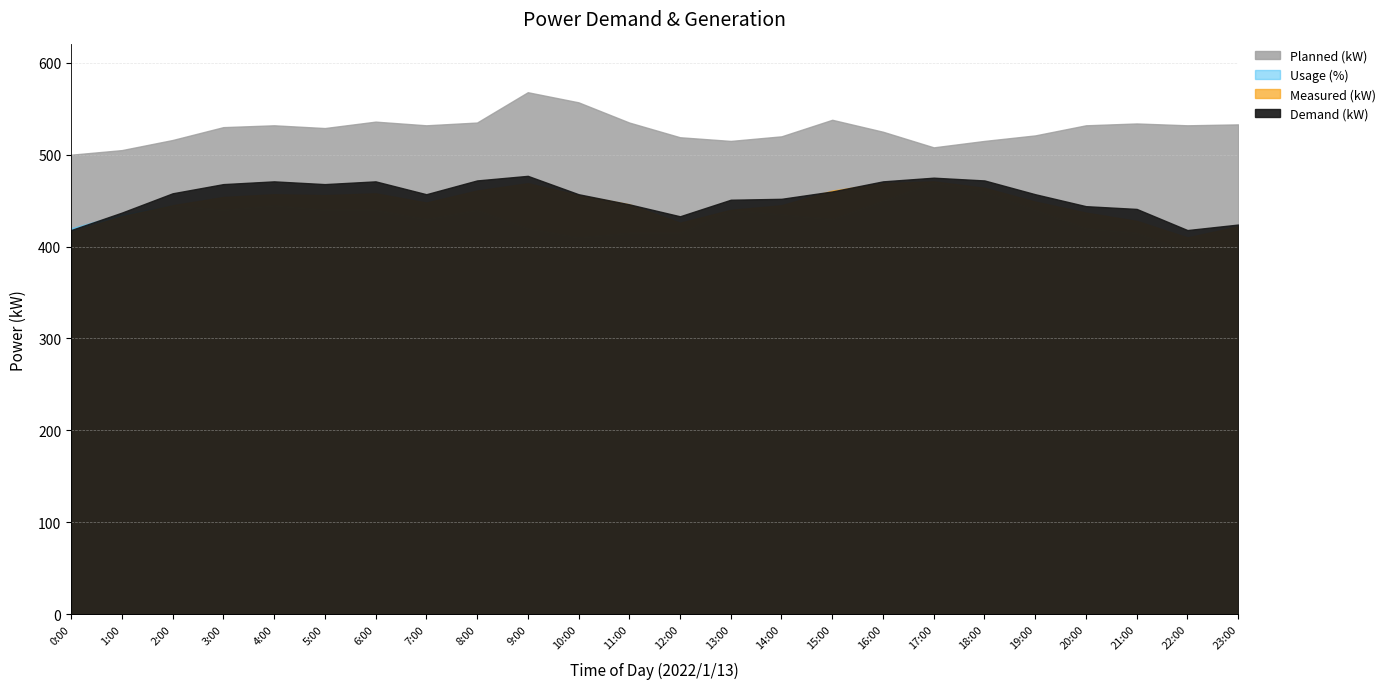

Reading right to left, transcribe all the data shown in this chart.

Demand (kW): 23:00=424	22:00=418	21:00=441	20:00=444	19:00=457	18:00=472	17:00=475	16:00=471	15:00=460	14:00=452	13:00=451	12:00=433	11:00=446	10:00=457	9:00=477	8:00=472	7:00=457	6:00=471	5:00=468	4:00=471	3:00=468	2:00=458	1:00=437	0:00=418
Measured (kW): 23:00=422	22:00=410	21:00=428	20:00=437	19:00=449	18:00=464	17:00=471	16:00=469	15:00=461	14:00=445	13:00=440	12:00=426	11:00=446	10:00=456	9:00=469	8:00=461	7:00=448	6:00=458	5:00=456	4:00=457	3:00=454	2:00=445	1:00=433	0:00=416
Usage (%): 23:00=80	22:00=79	21:00=83	20:00=84	19:00=88	18:00=92	17:00=94	16:00=90	15:00=86	14:00=87	13:00=88	12:00=83	11:00=83	10:00=82	9:00=84	8:00=88	7:00=86	6:00=88	5:00=88	4:00=89	3:00=88	2:00=89	1:00=87	0:00=84
Planned (kW): 23:00=533	22:00=532	21:00=534	20:00=532	19:00=521	18:00=515	17:00=508	16:00=525	15:00=538	14:00=520	13:00=515	12:00=519	11:00=535	10:00=557	9:00=568	8:00=535	7:00=532	6:00=536	5:00=529	4:00=532	3:00=530	2:00=516	1:00=505	0:00=500